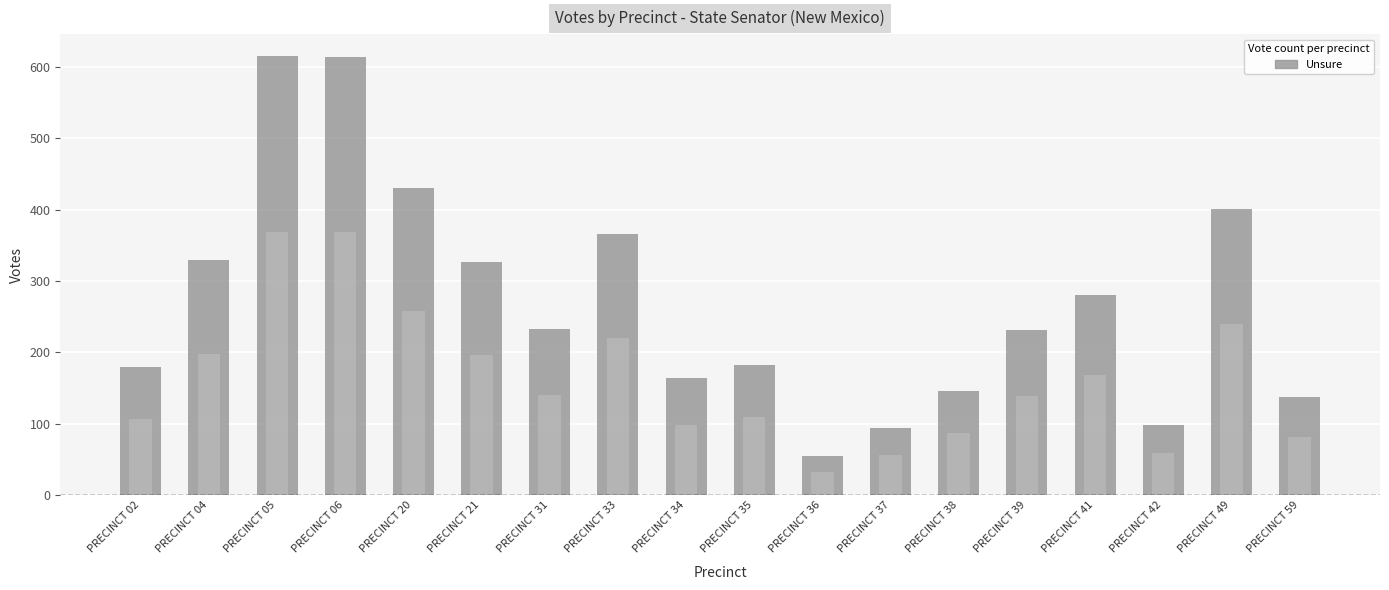

Between PRECINCT 41 and PRECINCT 31, which is larger?

PRECINCT 41